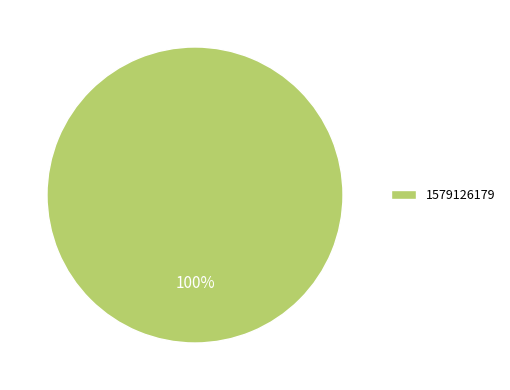

Rank the categories by value from highest to lowest.

1579126179